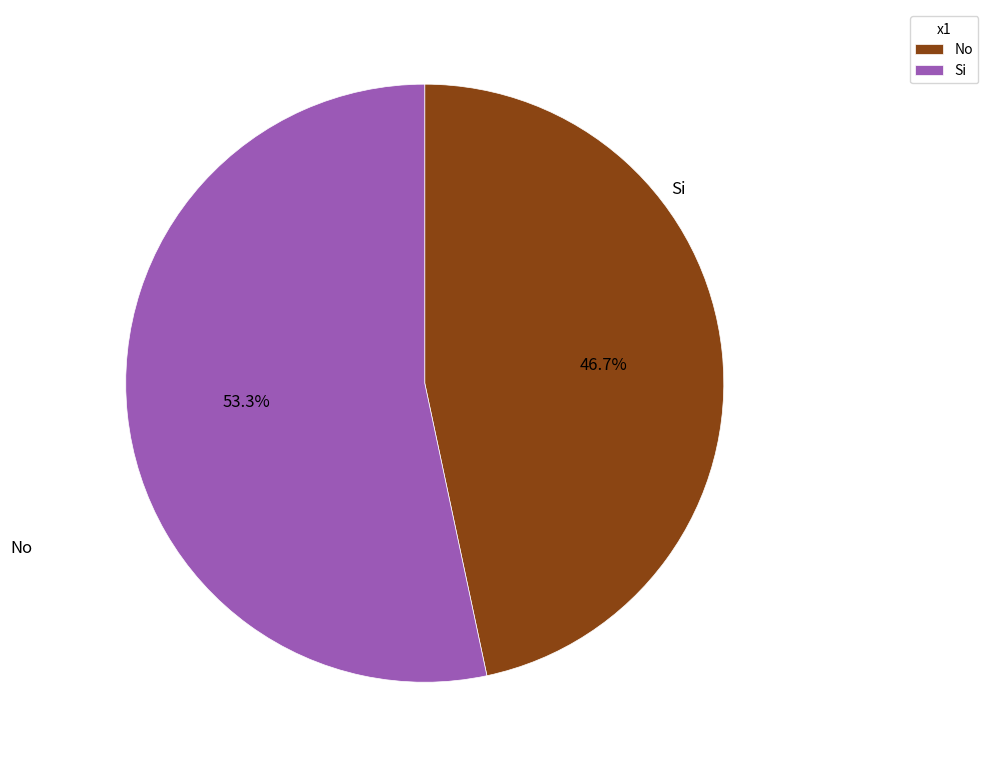

Rank the categories by value from highest to lowest.

Si, No